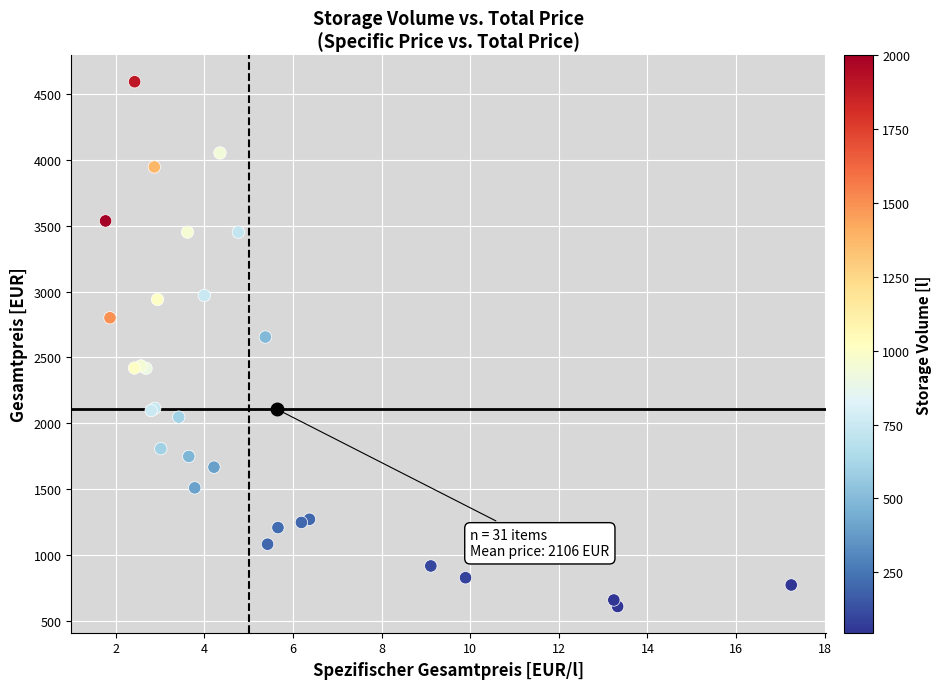

What Y value in the scatter plot is closest to 2601?

2655